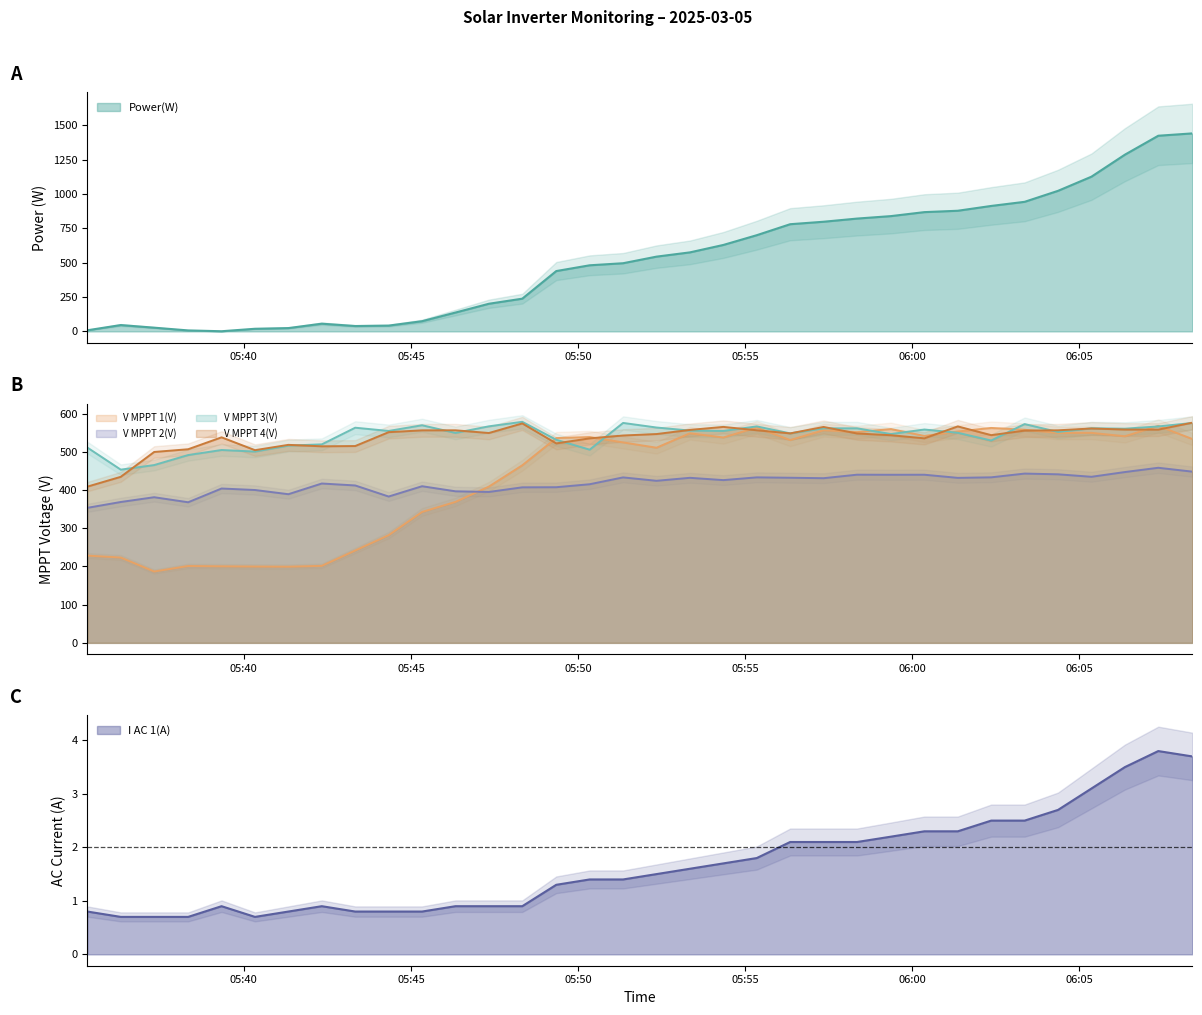

How many data points in V MPPT 2(V) are less than 426?

17